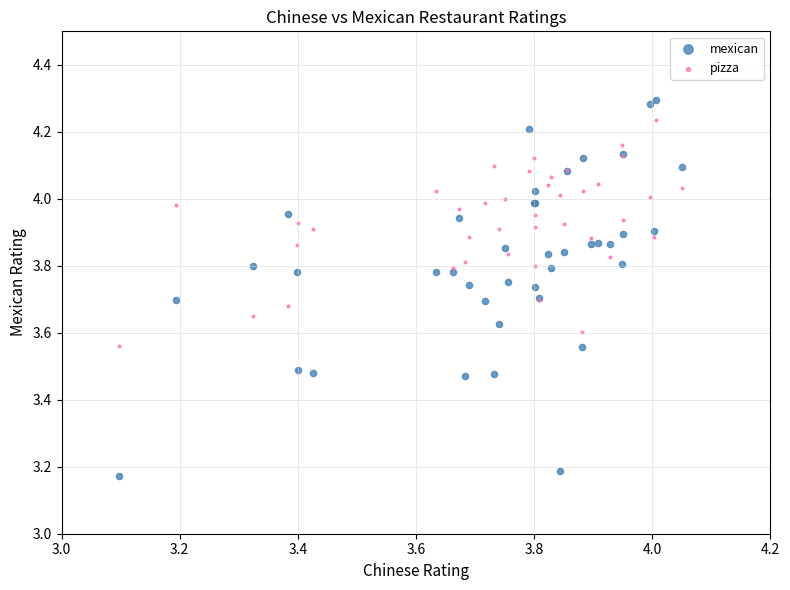

Which series has the largest Y range (max minus min)?

mexican